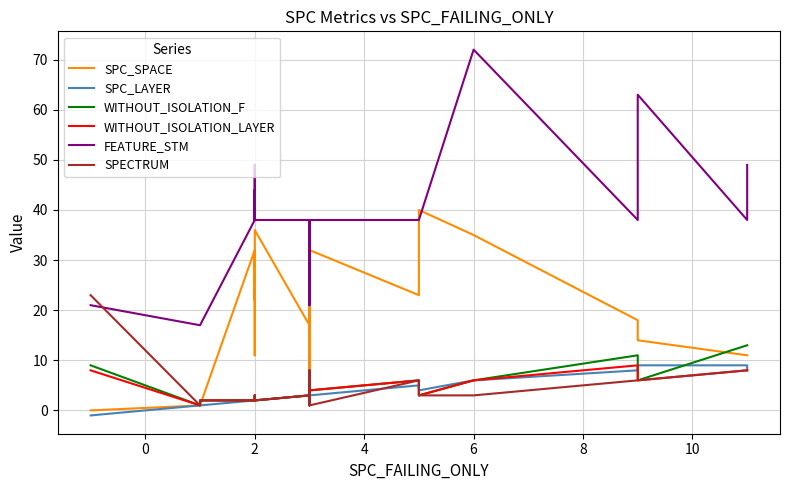

At 2, list the series in order from largest to smallest.

FEATURE_STM, SPC_SPACE, SPC_LAYER, WITHOUT_ISOLATION_F, WITHOUT_ISOLATION_LAYER, SPECTRUM